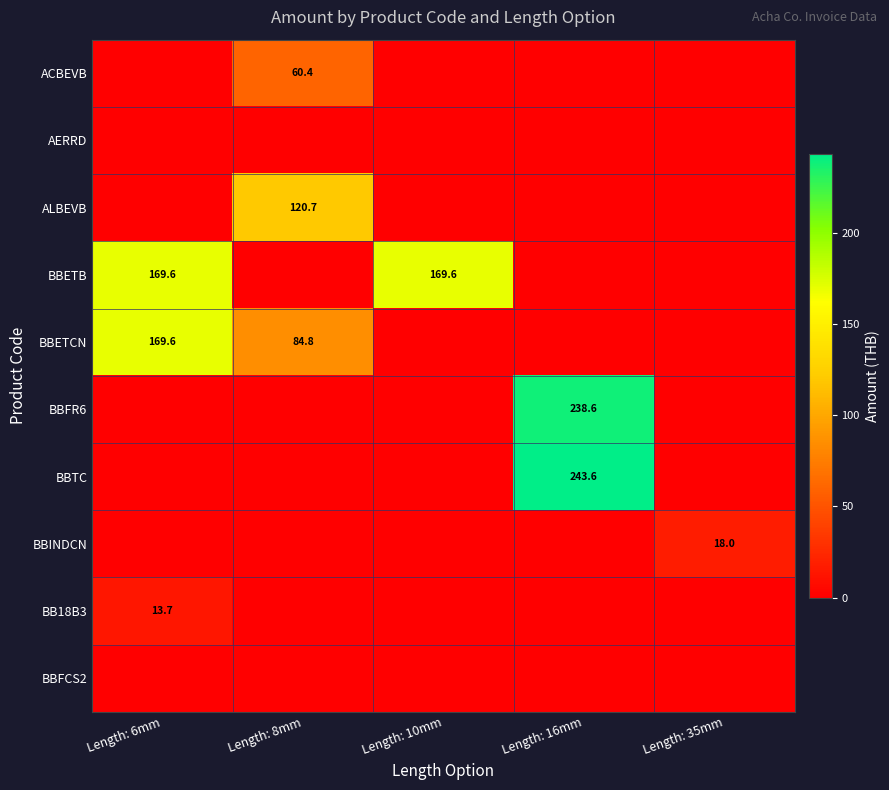

The value of BBETB at Length: 10mm is 169.6. True or false?

True